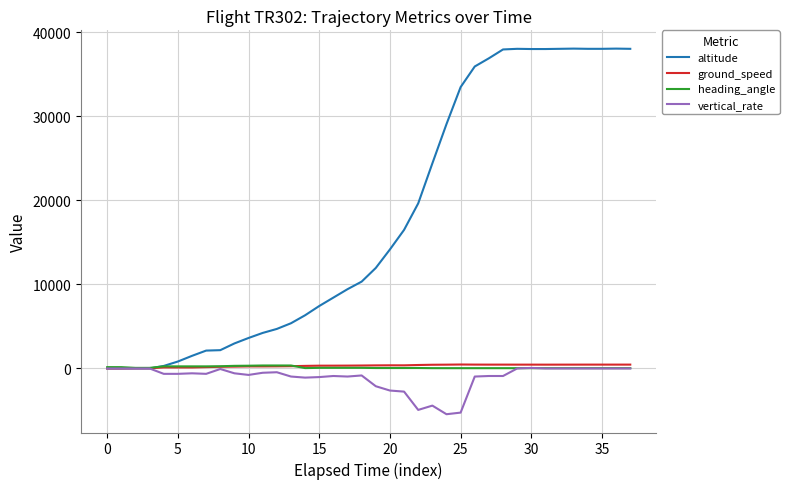

What is the minimum value shown in the chart?

-5440